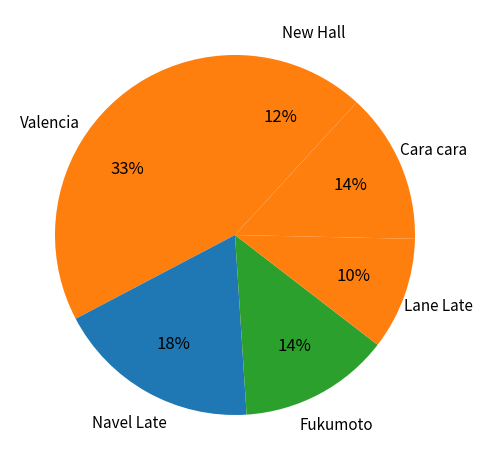

How many segments does this pie chart have?

6